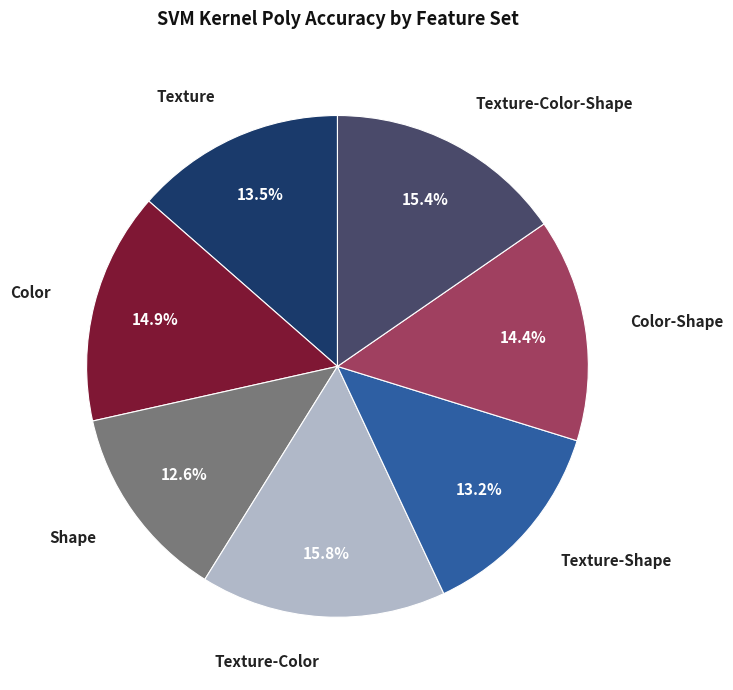

To the nearest percent, what is the average slice percentage?

14%